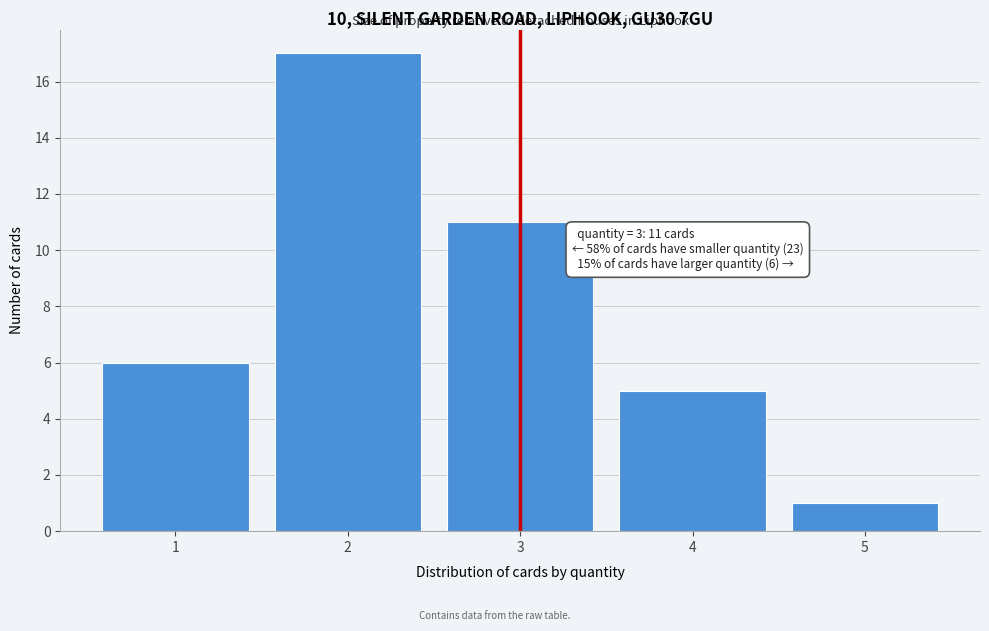

Reading right to left, extract all data points from this chart.

5=1	4=5	3=11	2=17	1=6